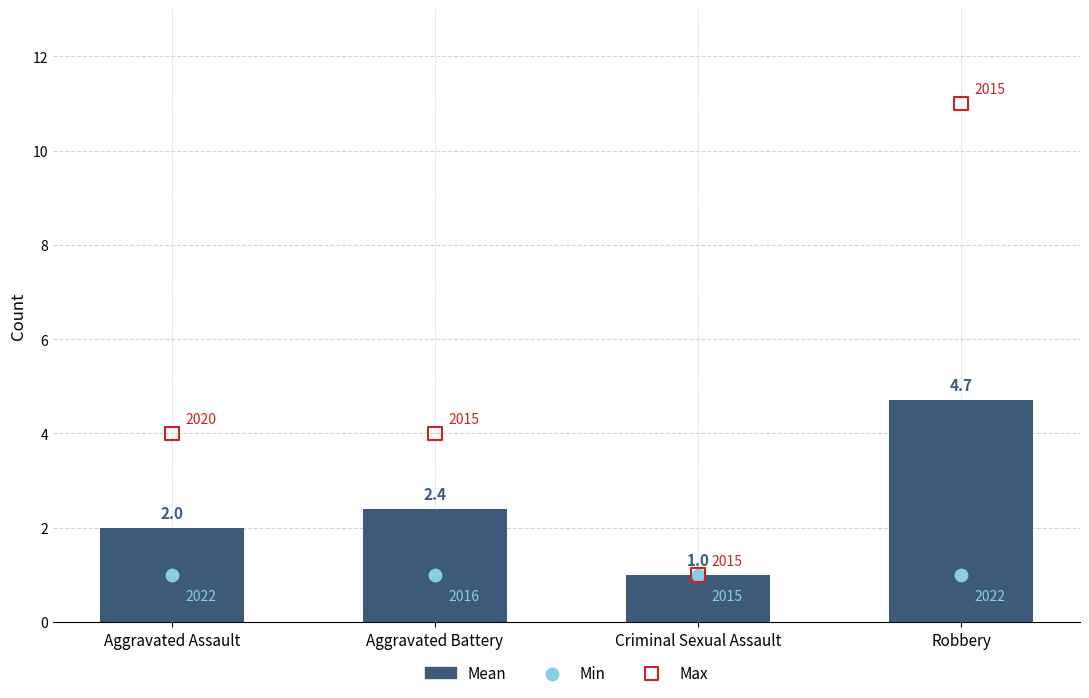

Which series has the largest total across all categories?

Max